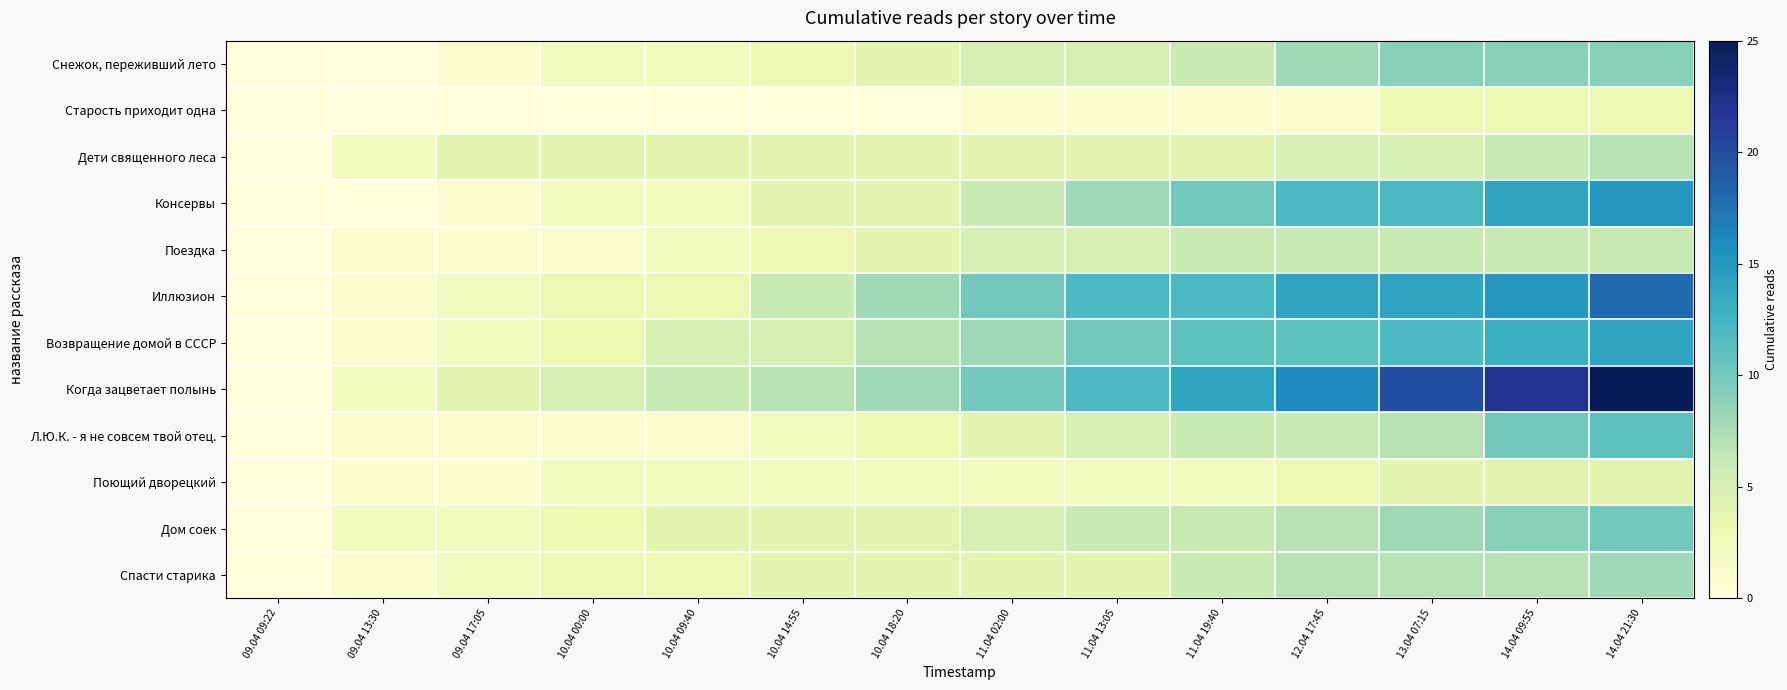

Which series has the largest range (max minus min)?

Когда зацветает полынь